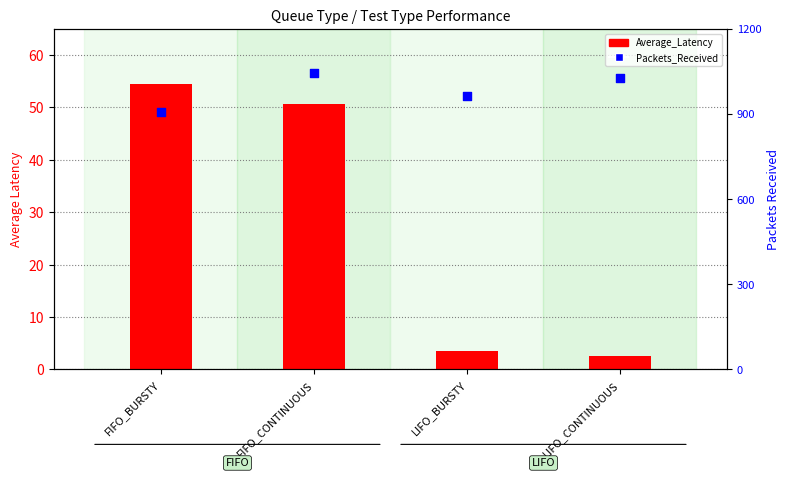

Which series has the largest total across all categories?

Packets_Received